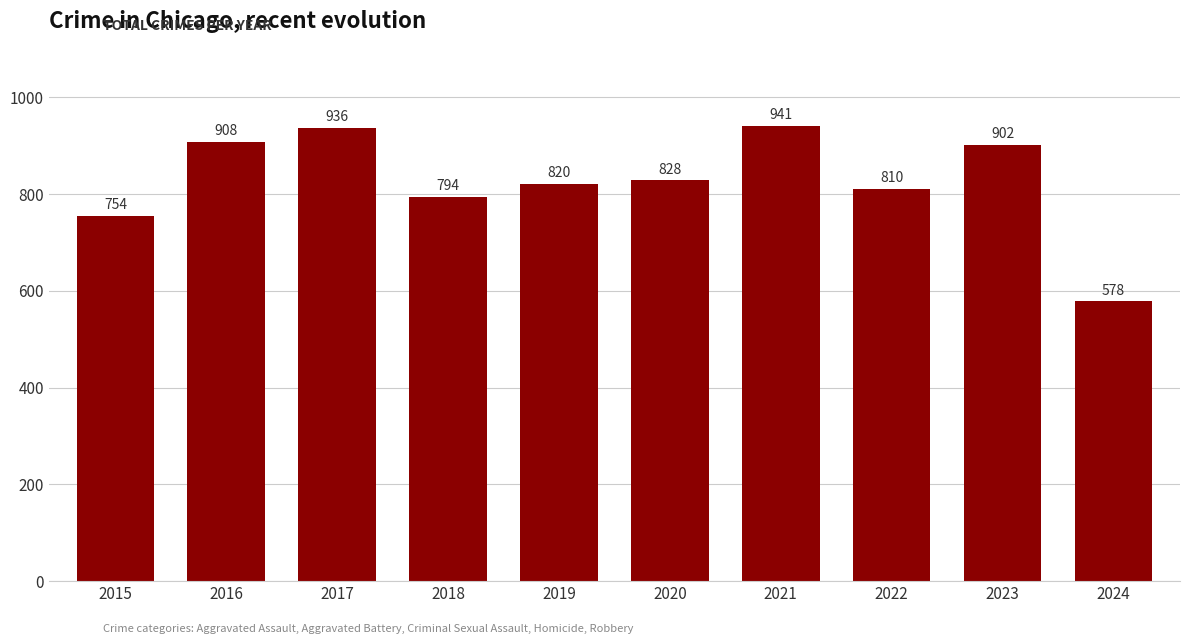

Which has a higher value, 2019 or 2016?

2016